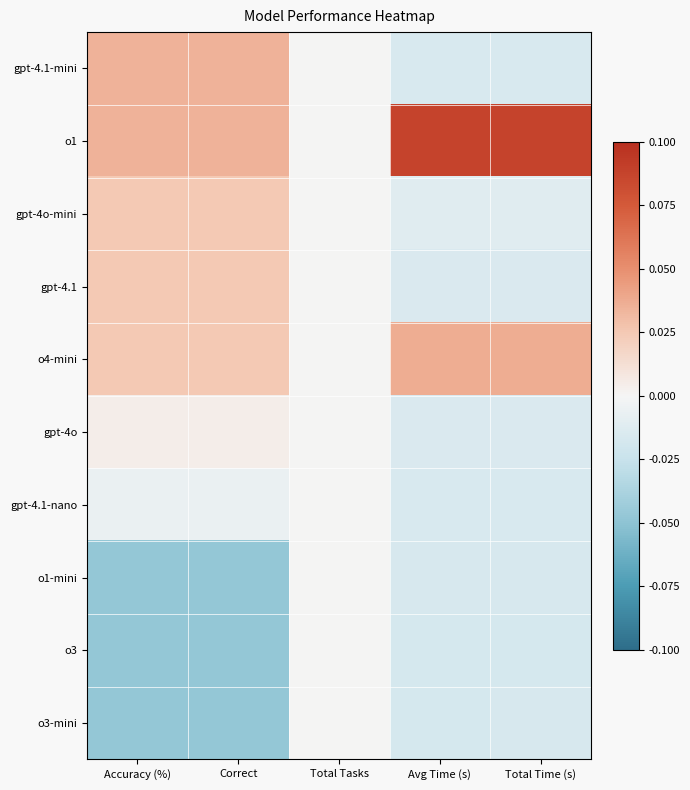

Rank the series by their maximum value, from lowest to highest.

gpt-4.1-nano, o1-mini, o3, o3-mini, gpt-4o, gpt-4o-mini, gpt-4.1, gpt-4.1-mini, o4-mini, o1